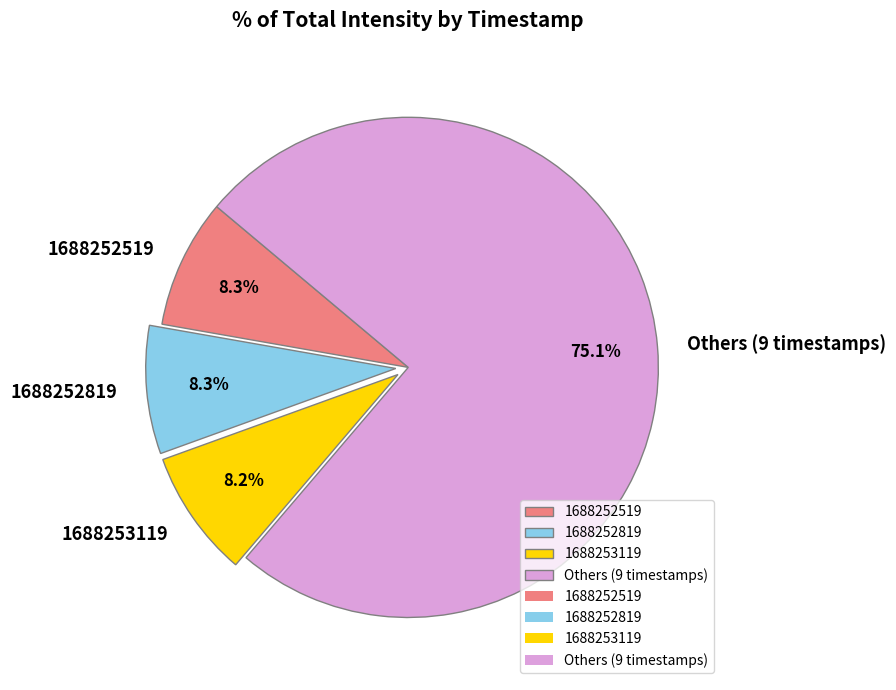

Is the sum of 1688252819 and Others (9 timestamps) greater than half?

Yes